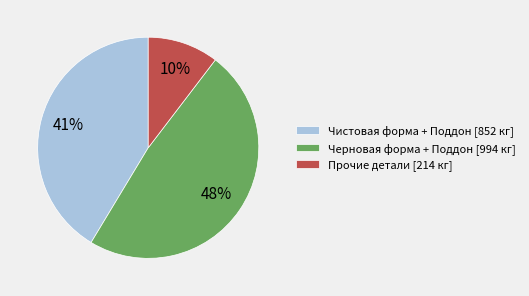

True or false: Прочие детали [214 кг] accounts for 5% of the total.

False